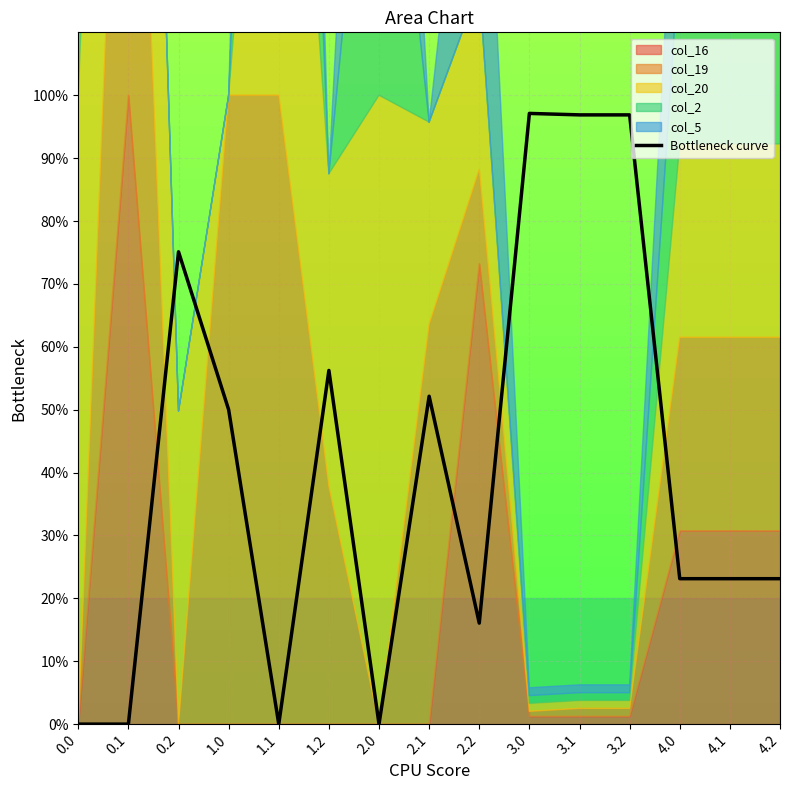

Reading left to right, extract all data points from this chart.

0.0	0.0	75.1	50.0	0.0	56.2	0.0	52.1	16.1	97.1	96.9	96.9	23.1	23.1	23.1